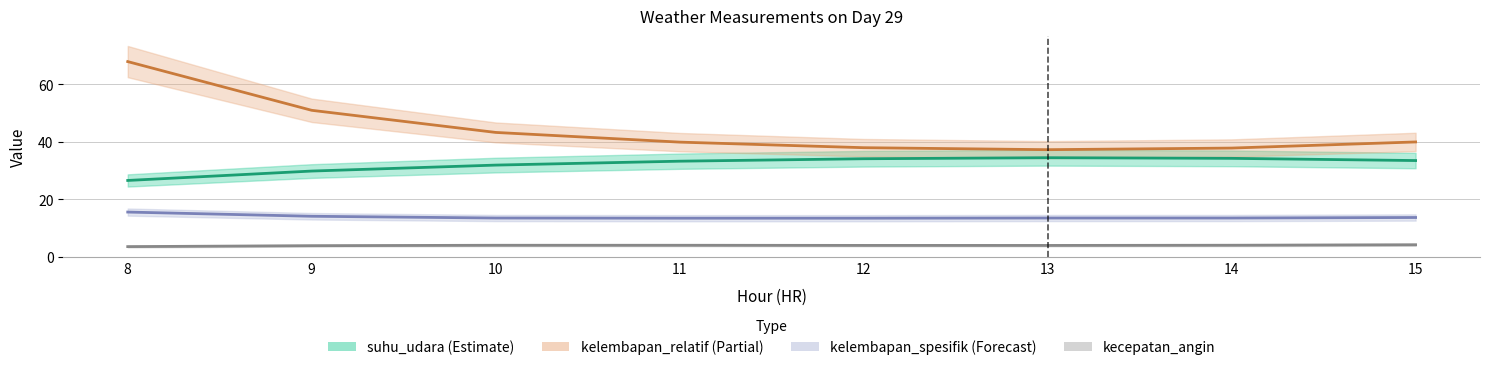

What value does the kelembapan_relatif series have at 14?

37.8